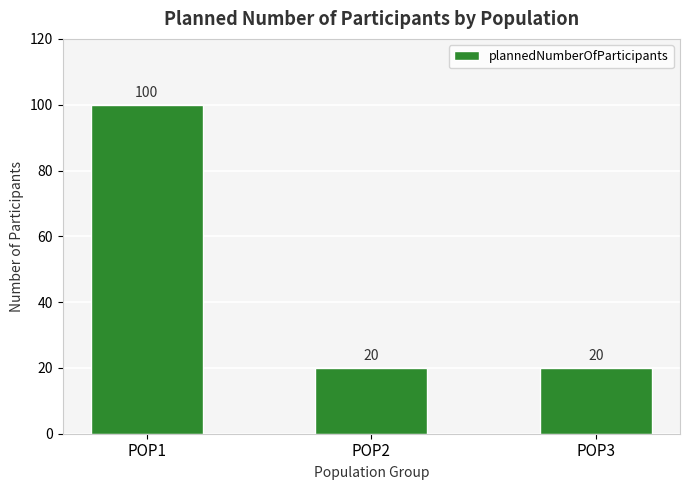

What is the smallest value displayed?

20